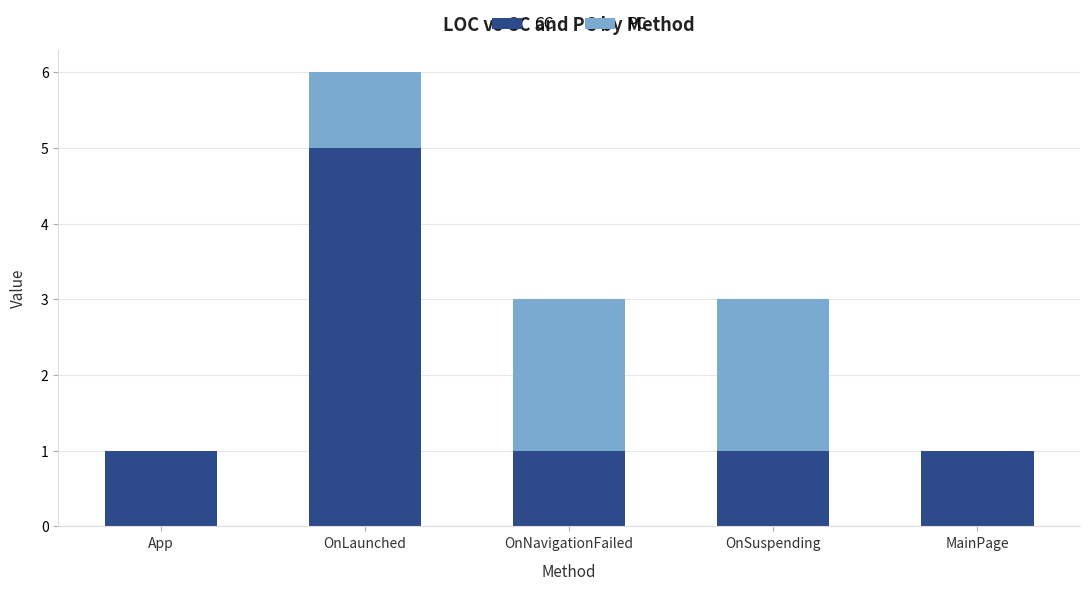

Is it true that CC equals 0 at MainPage?

False